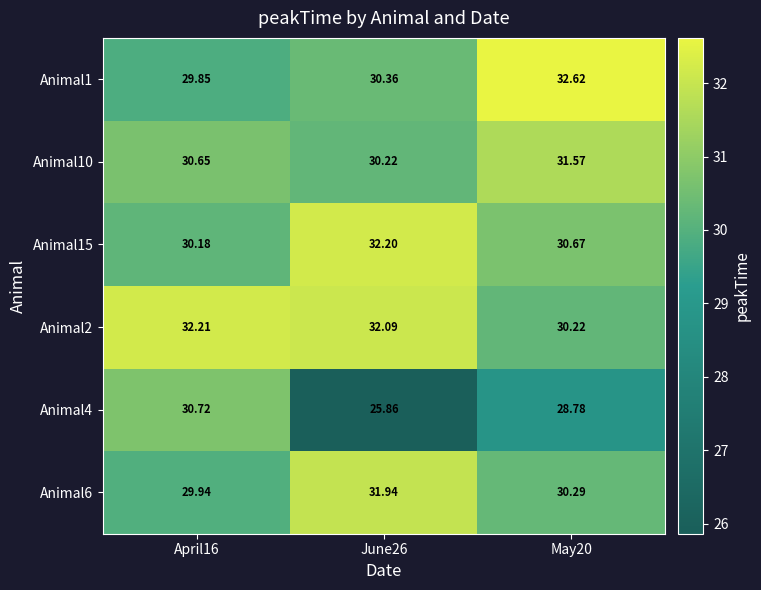

Reading left to right, list all the values displayed in this chart.

Animal1: April16=29.9	June26=30.4	May20=32.6
Animal10: April16=30.6	June26=30.2	May20=31.6
Animal15: April16=30.2	June26=32.2	May20=30.7
Animal2: April16=32.2	June26=32.1	May20=30.2
Animal4: April16=30.7	June26=25.9	May20=28.8
Animal6: April16=29.9	June26=31.9	May20=30.3